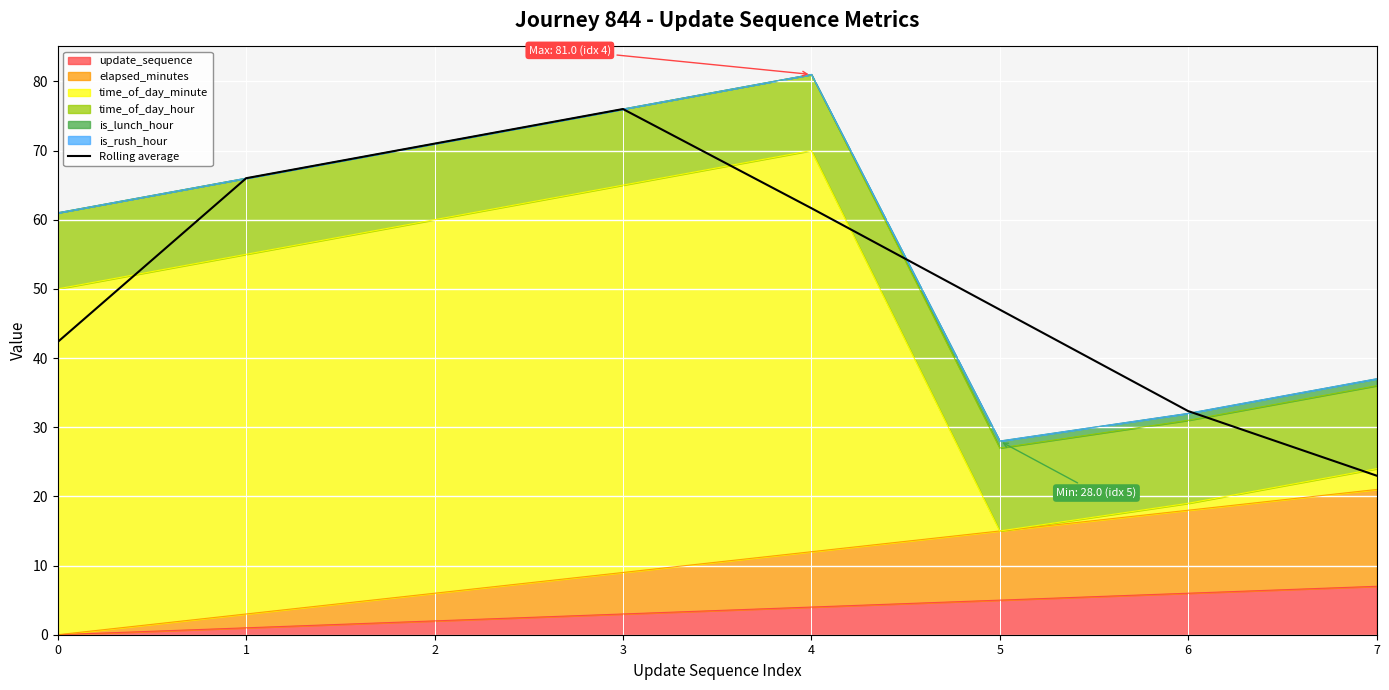

Where is the first local maximum?

3